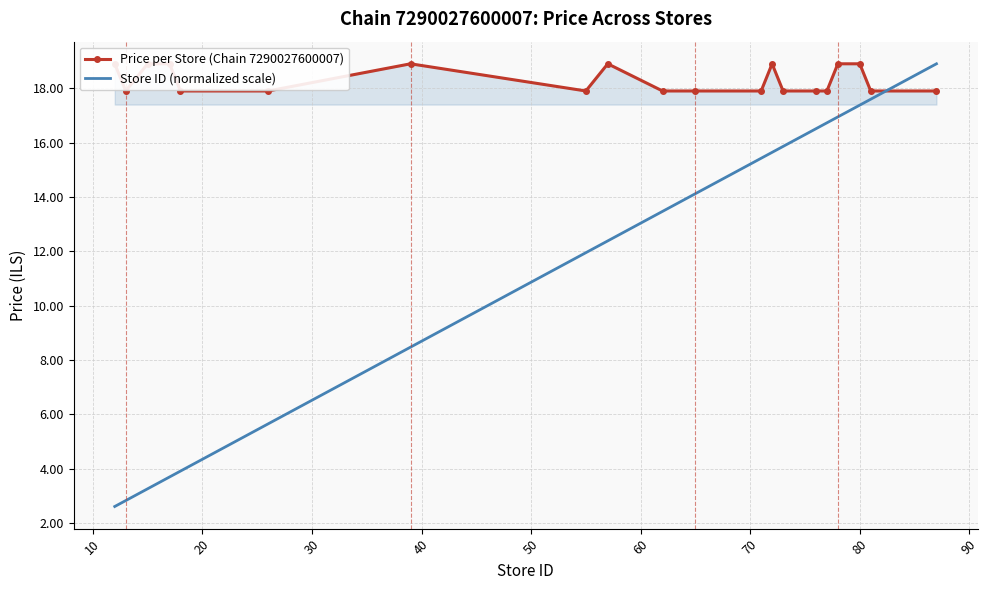

What is the minimum value for Store ID (normalized scale)?

2.6